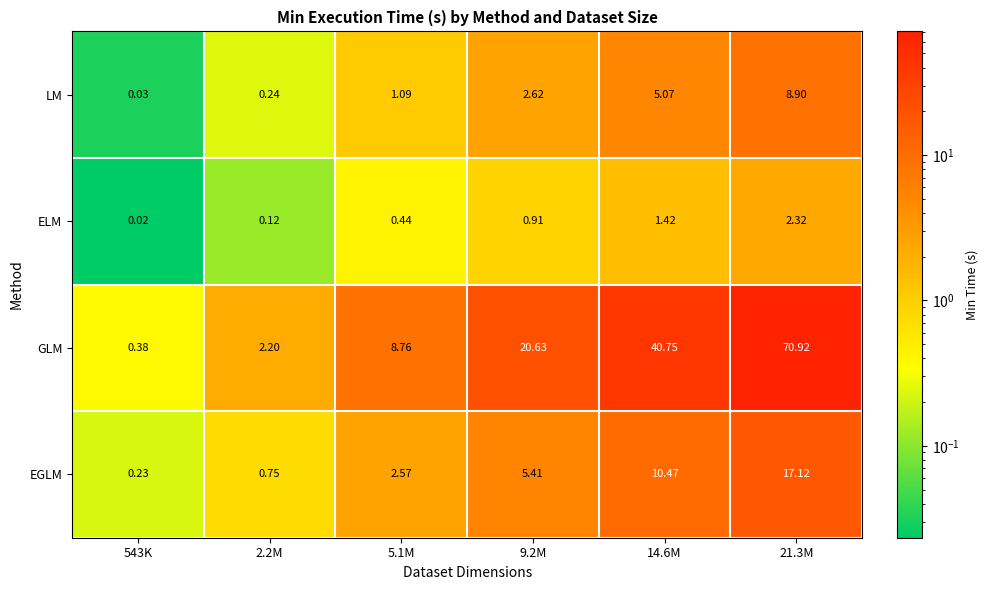

Between 5.1M and 9.2M, which series saw the biggest shift?

GLM